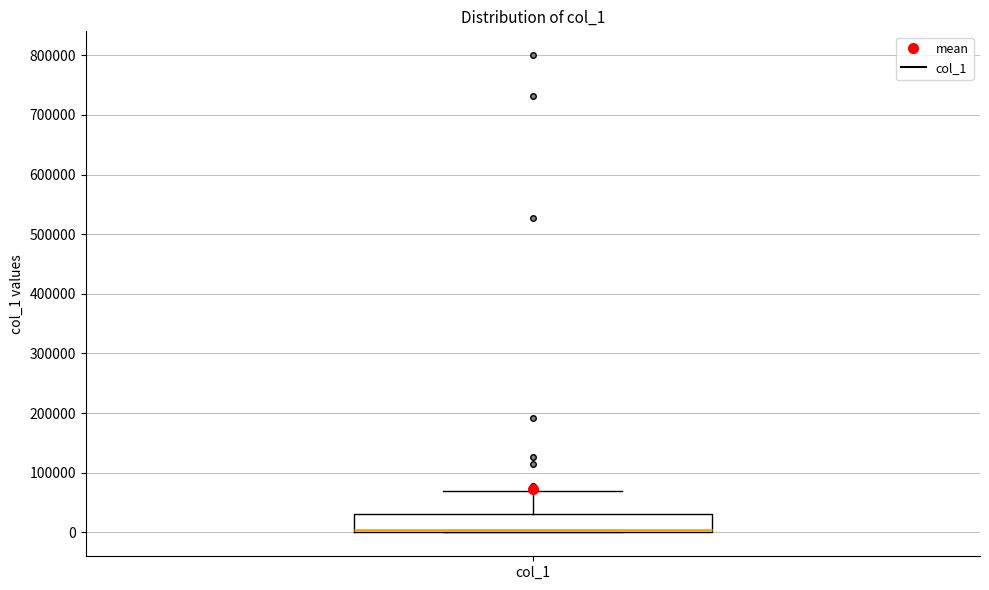

Where is the lower edge of the box for col_1 on the y-axis? The values are not printed on the chart, so give them approximately, as read against the axis.

0